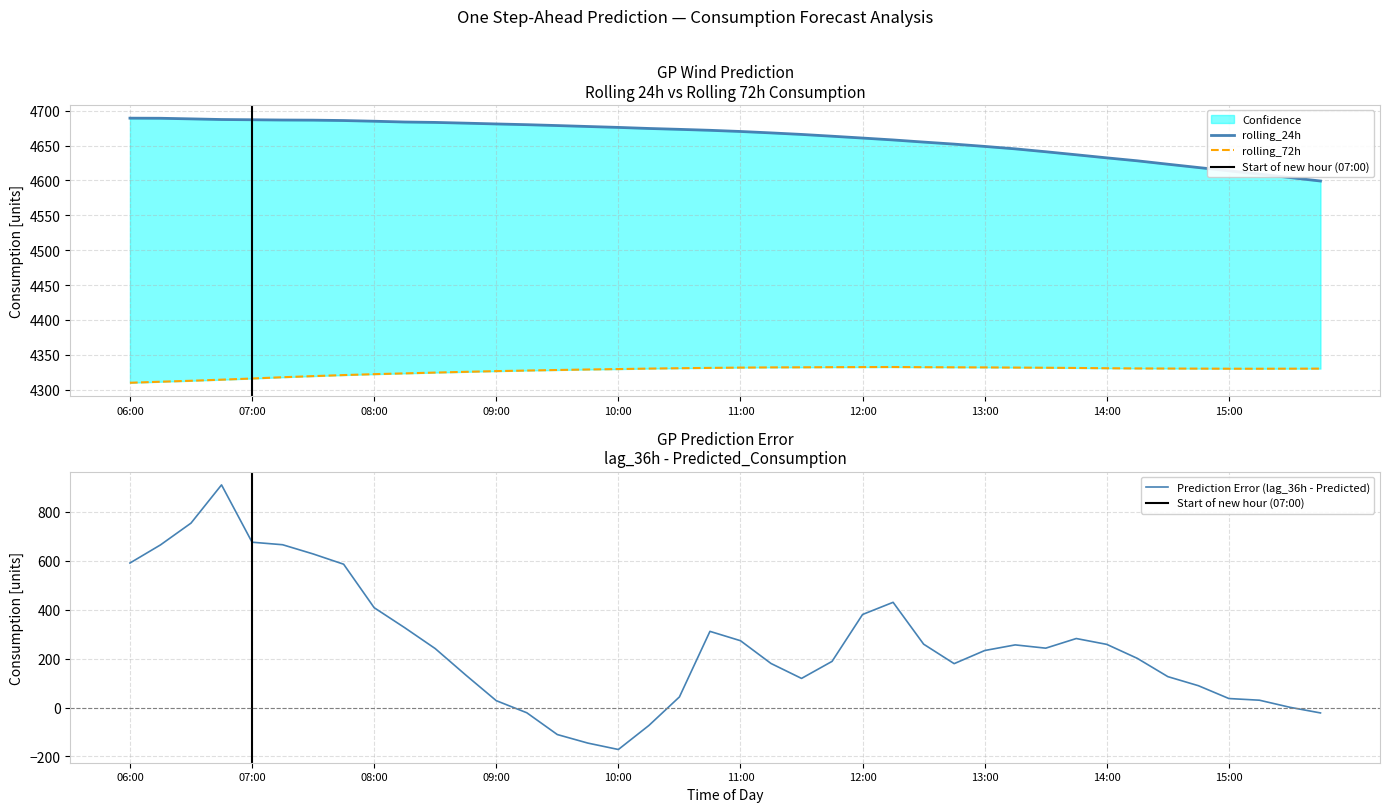

At how many categories does at least one series exceed 4642?

30